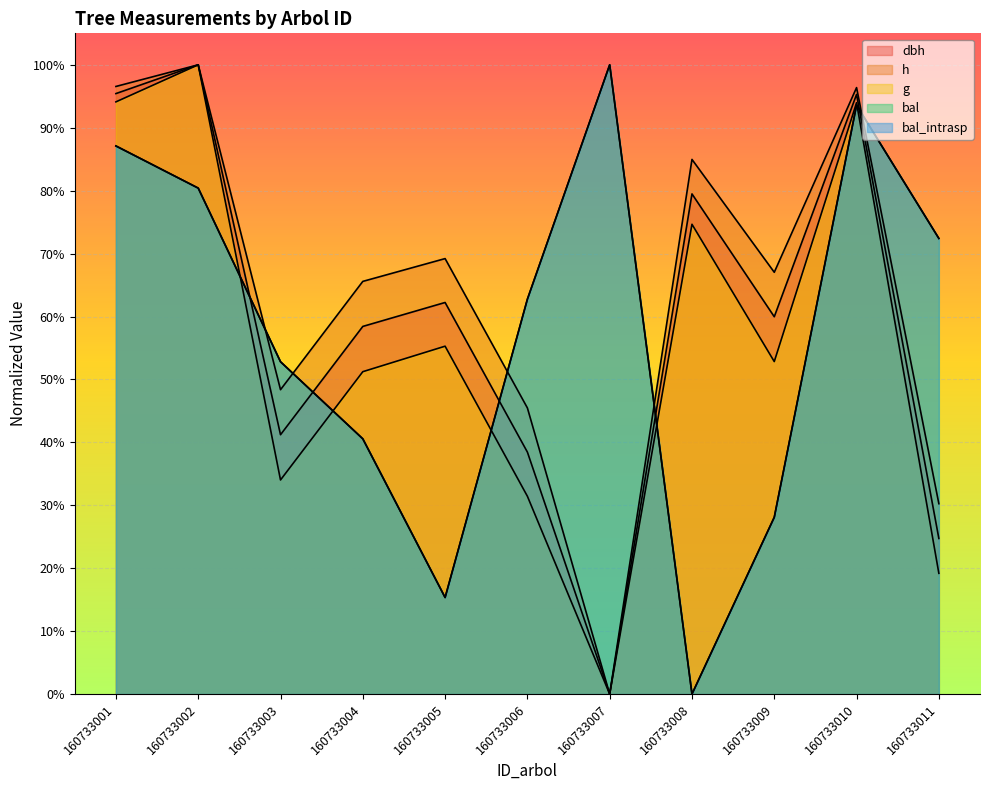

What is the difference between the maximum and minimum values in the bal series?

1.0